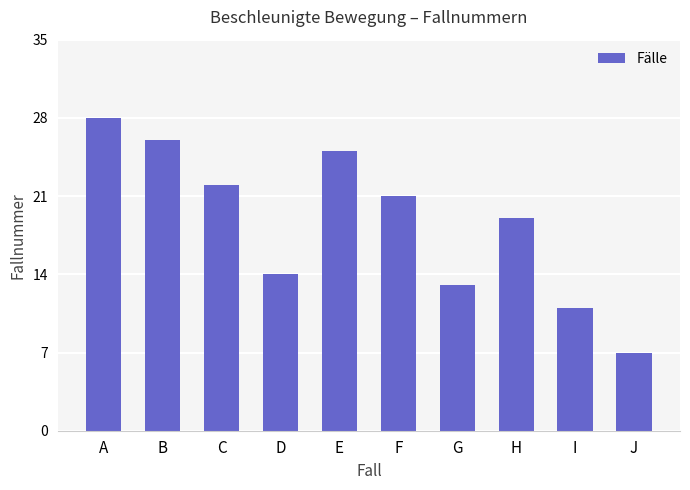

Rank the categories by value from highest to lowest.

A, B, E, C, F, H, D, G, I, J